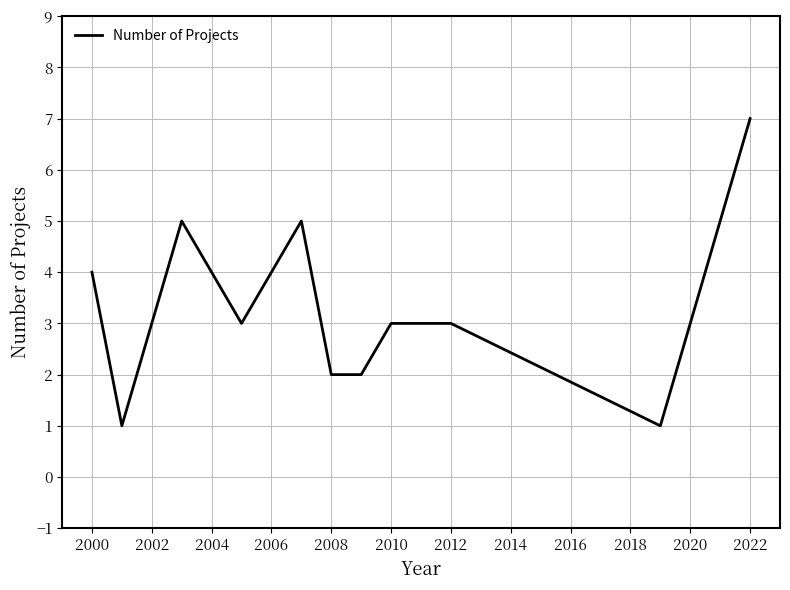

What is the difference between the maximum and minimum values?

6